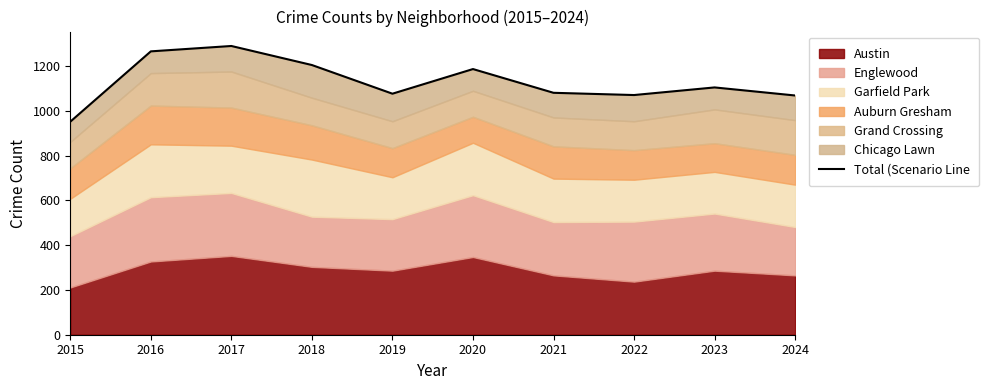

Where is the first local maximum?

2017